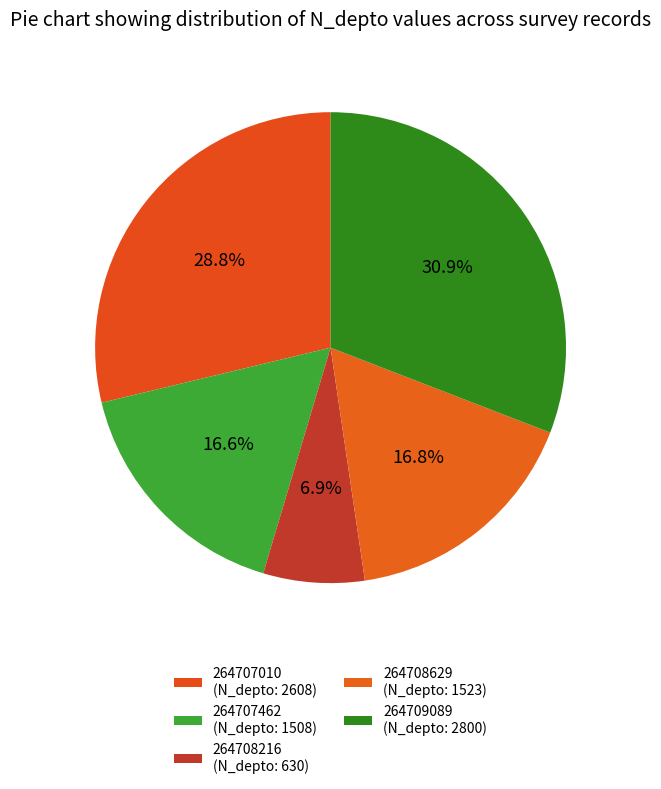

Combined, do 264708629 and 264707462 account for over 50%?

No